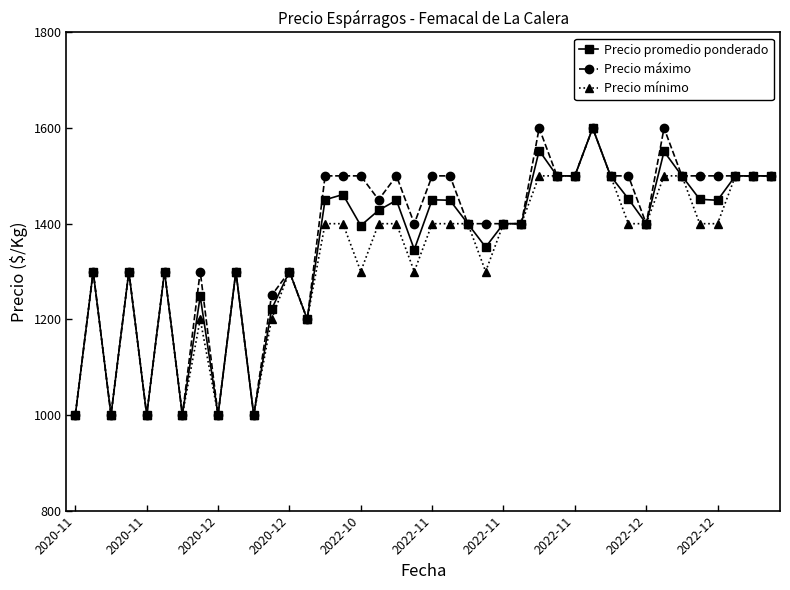

List the series in order of their overall mean, lowest first.

Precio mínimo, Precio promedio ponderado, Precio máximo